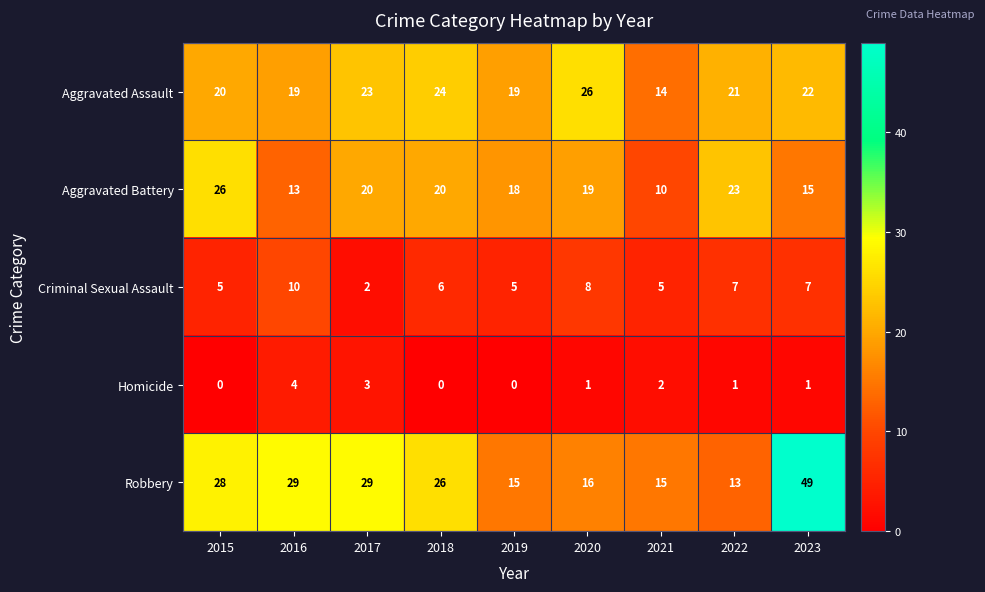

What is the total value across all series at 2021?

46